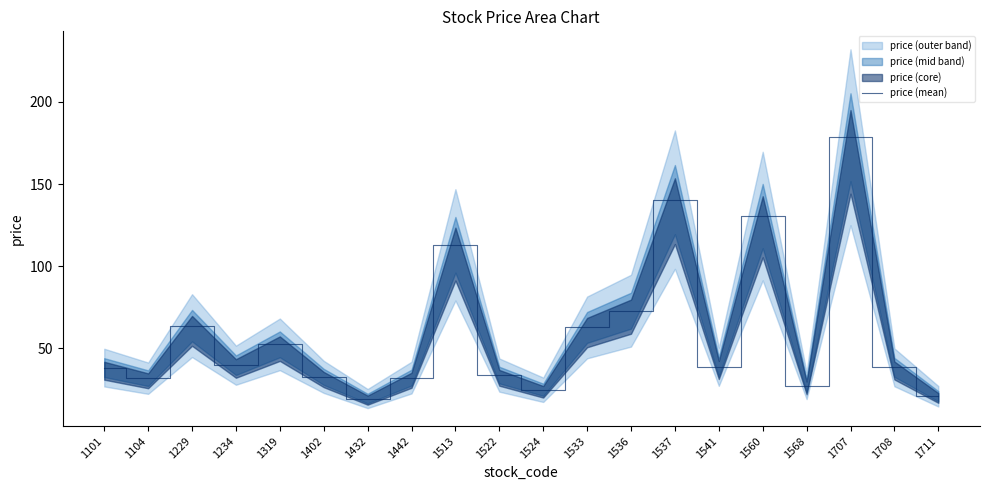

Approximately how many times larger is the value at 1104 compared to 1101?

0.8